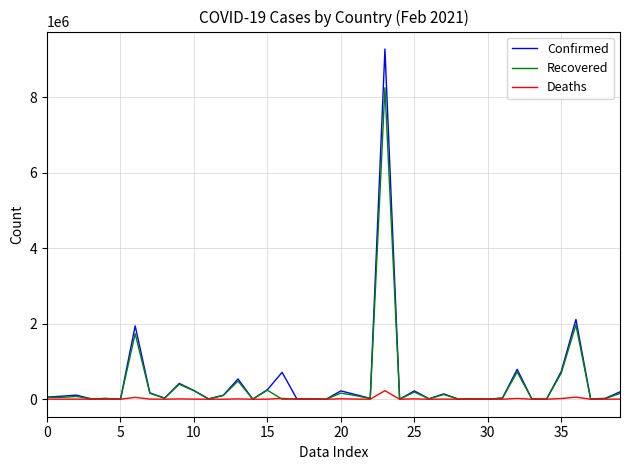

At which label is Deaths closest to 113154?

36